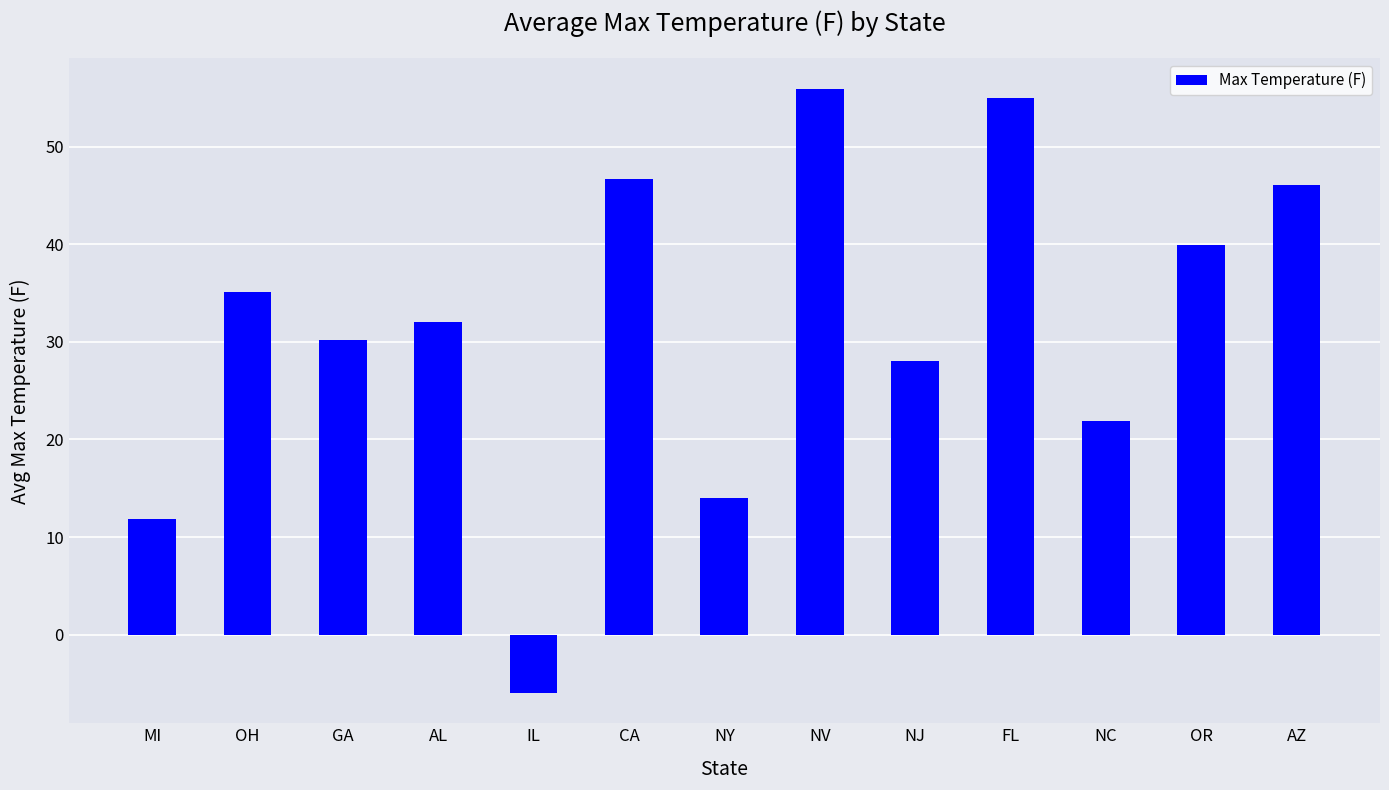

Does the chart contain any negative values?

Yes